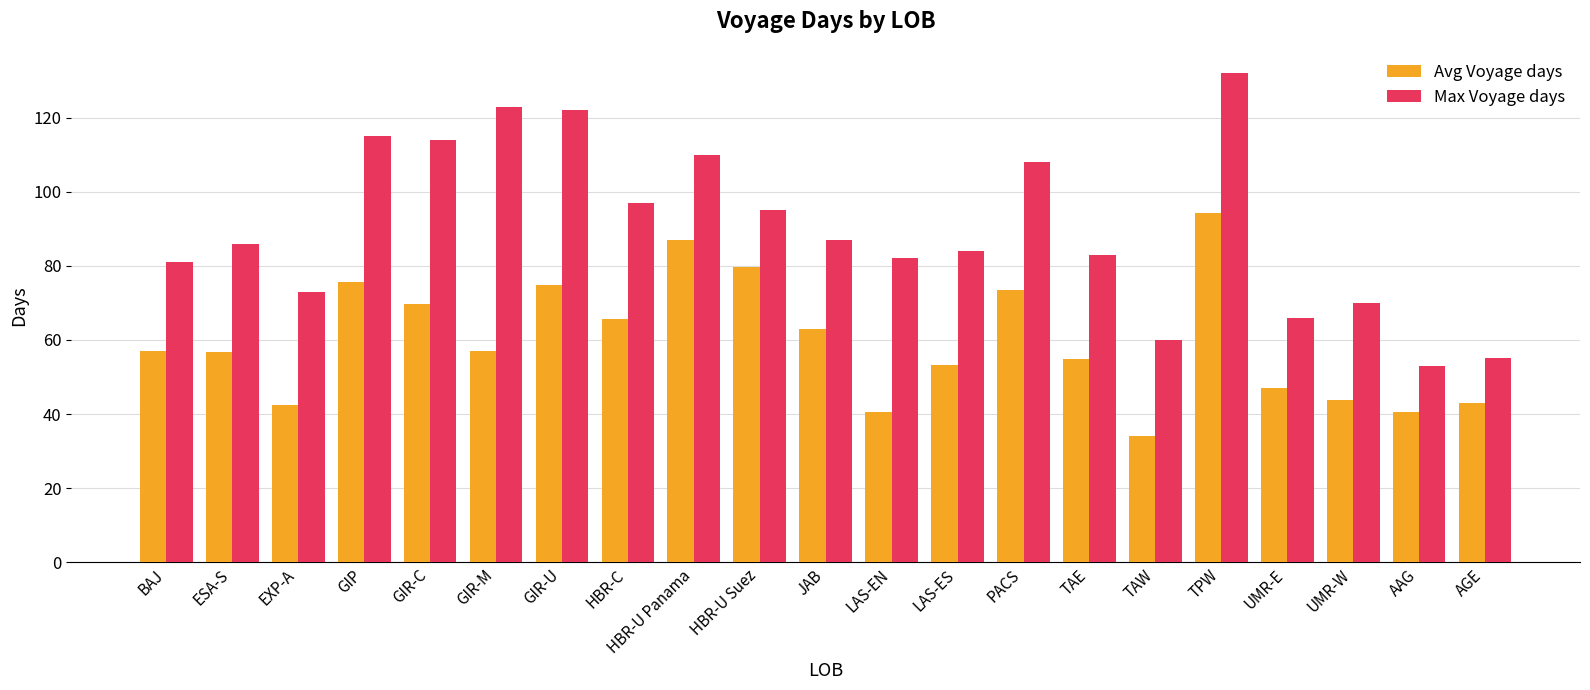

Between HBR-C and JAB, which series saw the biggest shift?

Max Voyage days